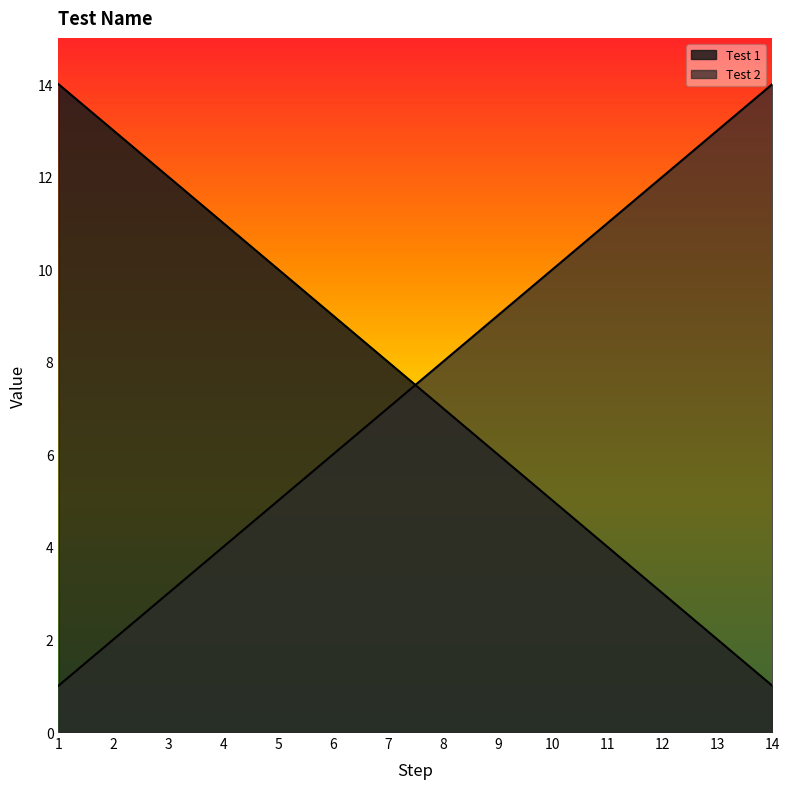

Is it true that Test 2 equals 5 at 3?

False